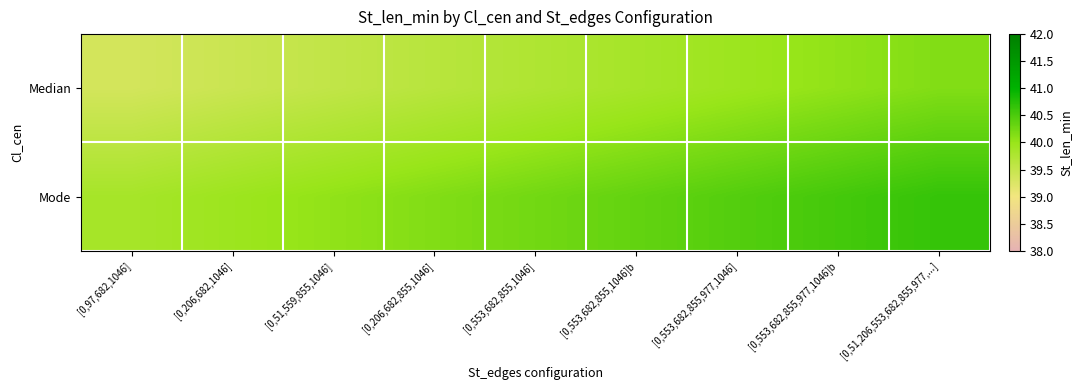

Reading left to right, what are all the values shown in this chart?

Median: [0,97,682,1046]=39.4	[0,206,682,1046]=39.5	[0,51,559,855,1046]=39.5	[0,206,682,855,1046]=39.6	[0,553,682,855,1046]=39.8	[0,553,682,855,1046]b=39.9	[0,553,682,855,977,1046]=40.0	[0,553,682,855,977,1046]b=40.0	[0,51,206,553,682,855,977,...]=40.1
Mode: [0,97,682,1046]=39.9	[0,206,682,1046]=40.0	[0,51,559,855,1046]=40.0	[0,206,682,855,1046]=40.1	[0,553,682,855,1046]=40.2	[0,553,682,855,1046]b=40.4	[0,553,682,855,977,1046]=40.5	[0,553,682,855,977,1046]b=40.5	[0,51,206,553,682,855,977,...]=40.6